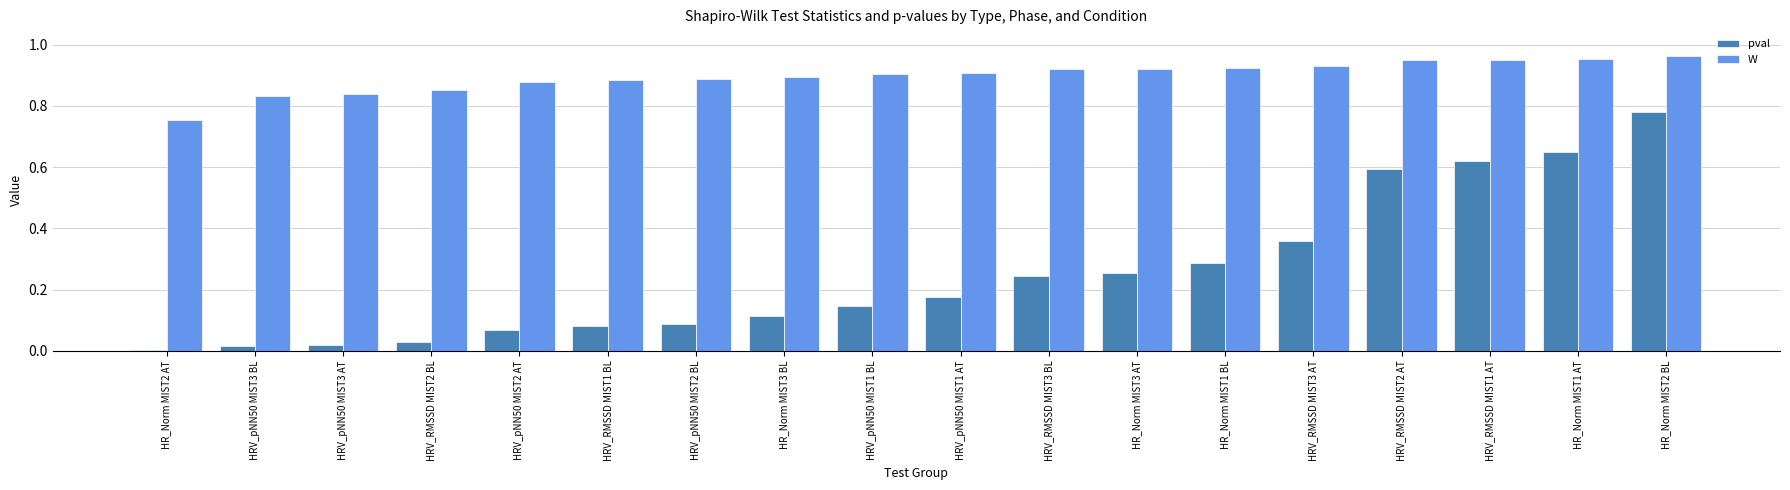

Between HR_Norm MIST2 AT and HRV_RMSSD MIST2 BL, which series saw the biggest shift?

W